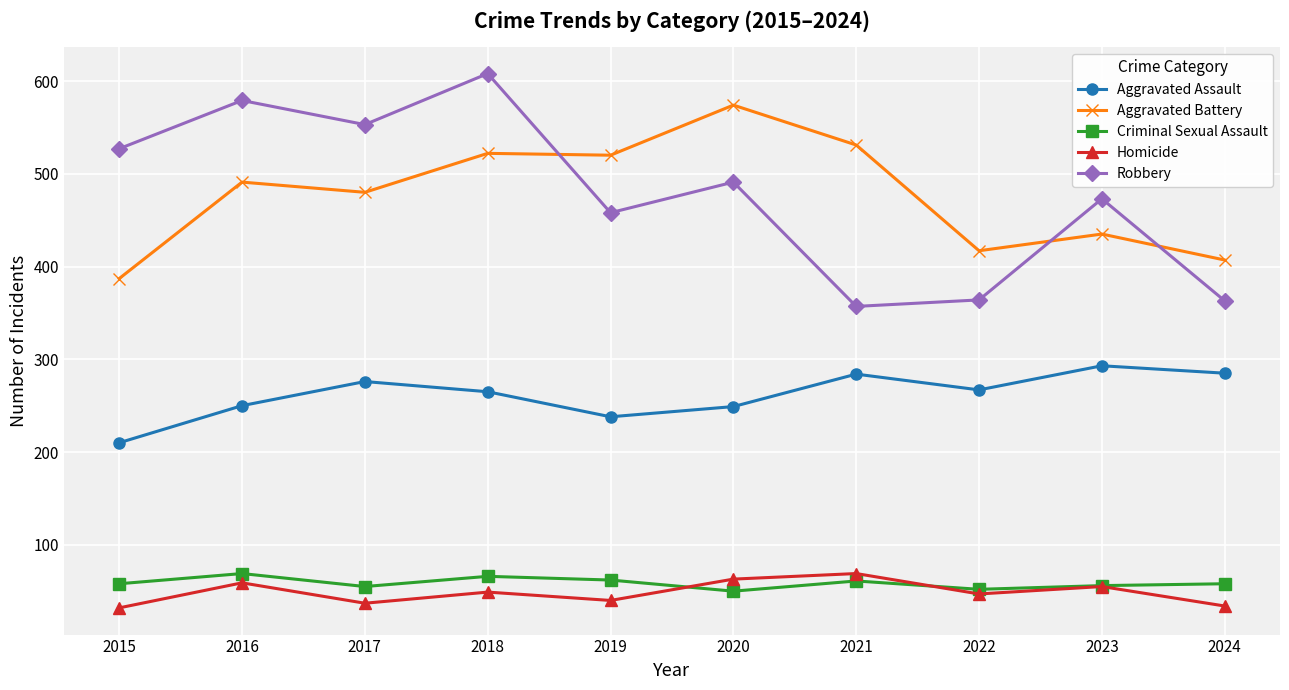

How many data points does each series have?

10